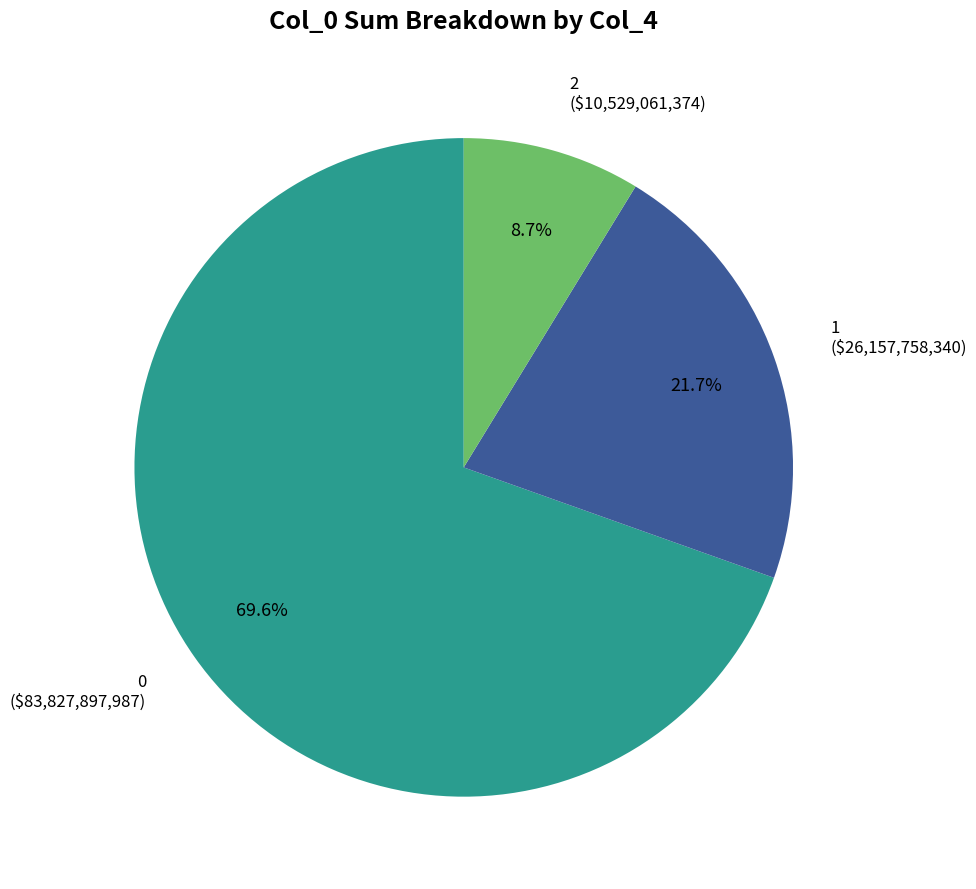

Rank the categories by value from highest to lowest.

0 ($83,827,897,987), 1 ($26,157,758,340), 2 ($10,529,061,374)